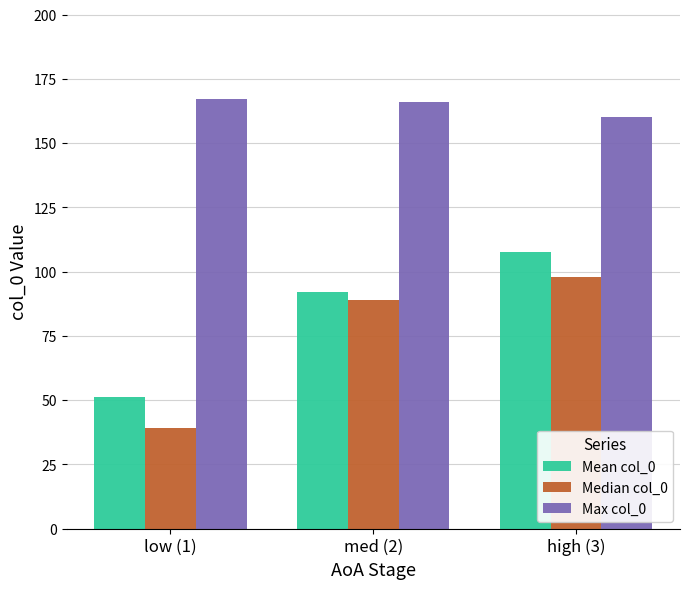

What is the label of the 2nd bar from the right?

med (2)